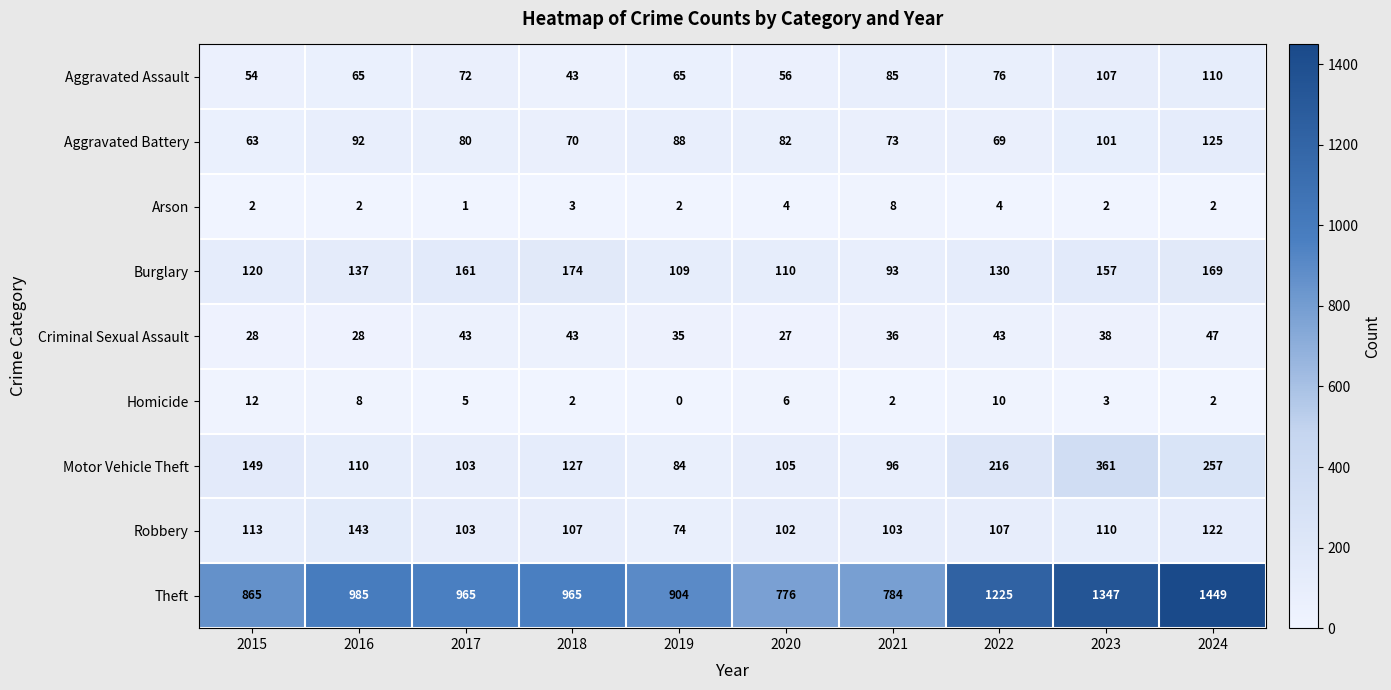

What is the total value across all series at 2017?

1533